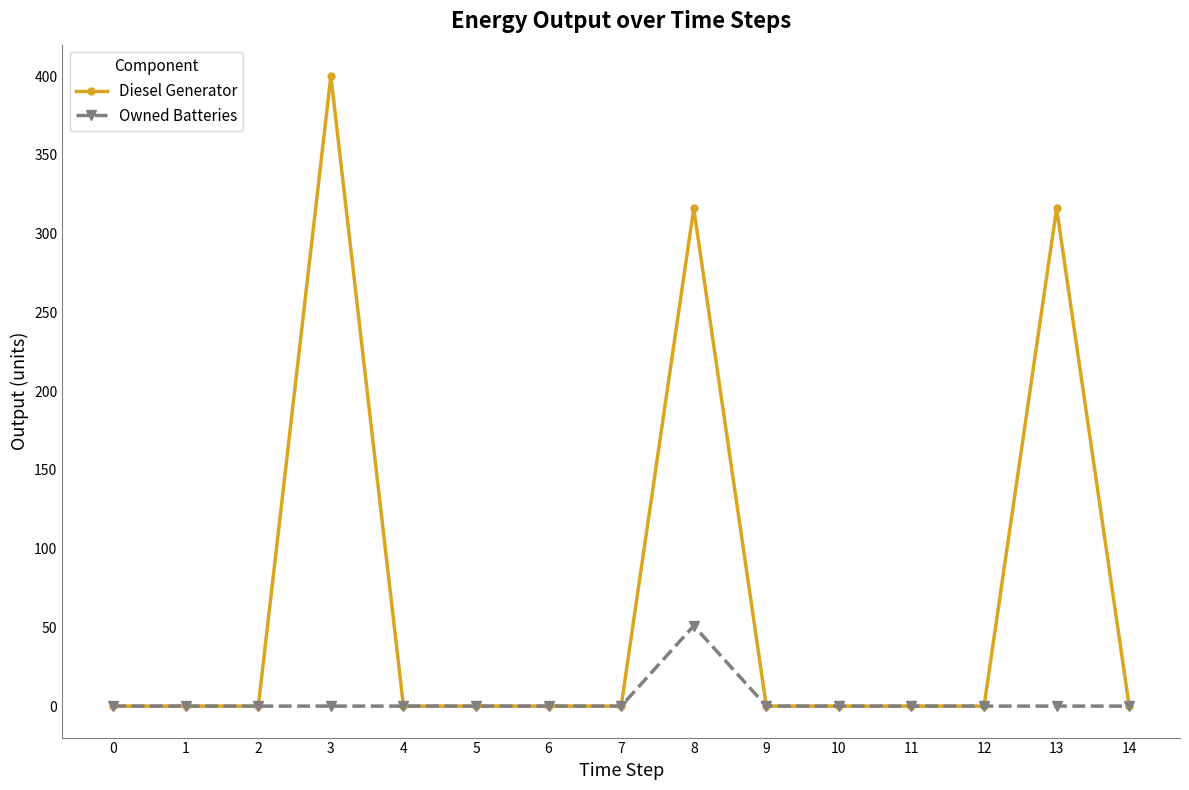

What is the highest value of the Owned Batteries series?

51